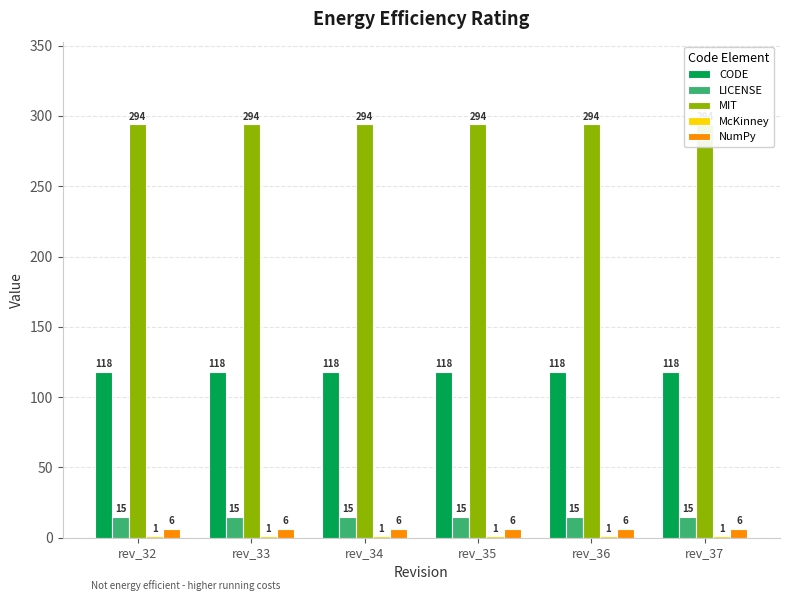

True or false: LICENSE has a value of 15 at rev_36.

True